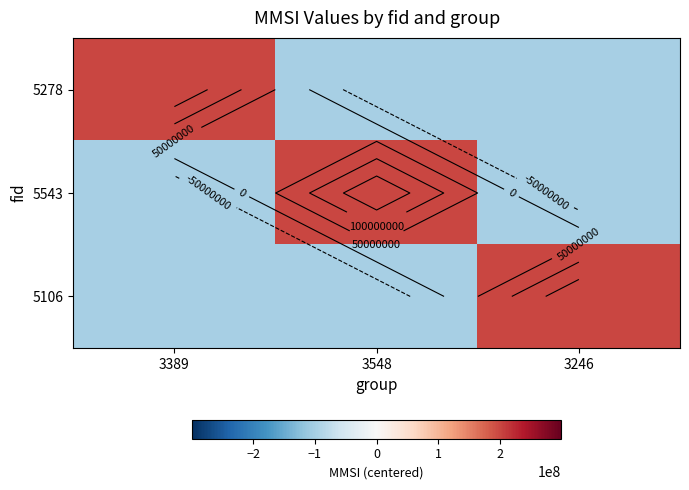

The value of 5106 at 3548 is -99520335.3. True or false?

True